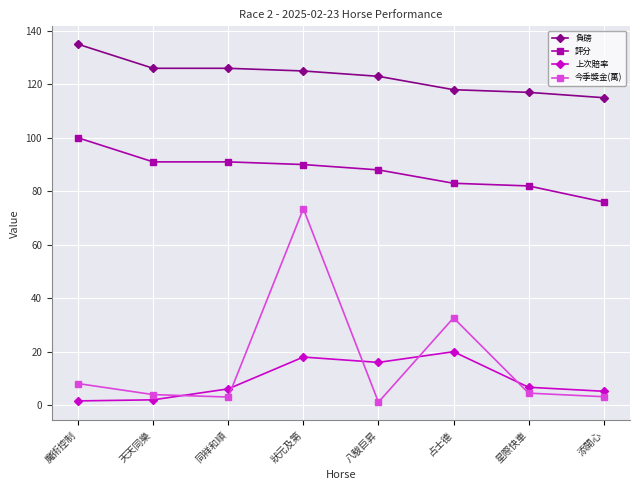

What is the label of the 6th point from the left?

占士德